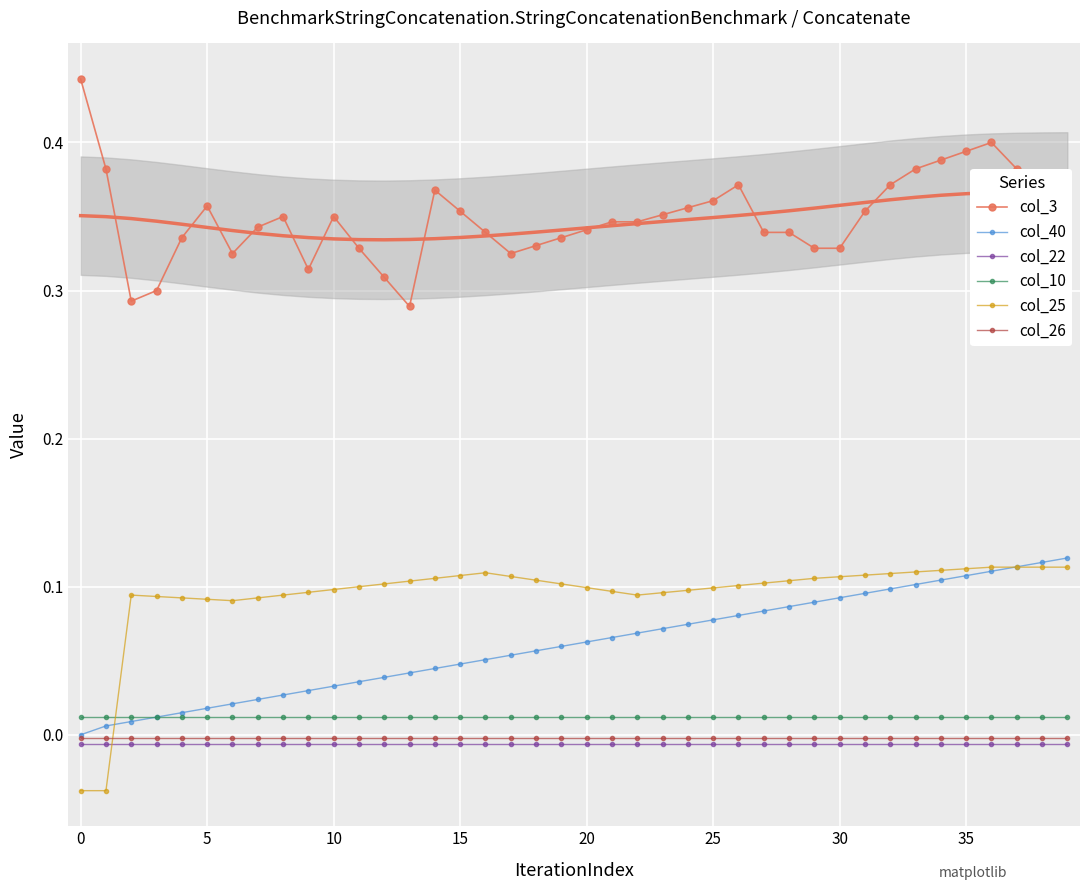

Where is col_3 nearest to the value 0?

13